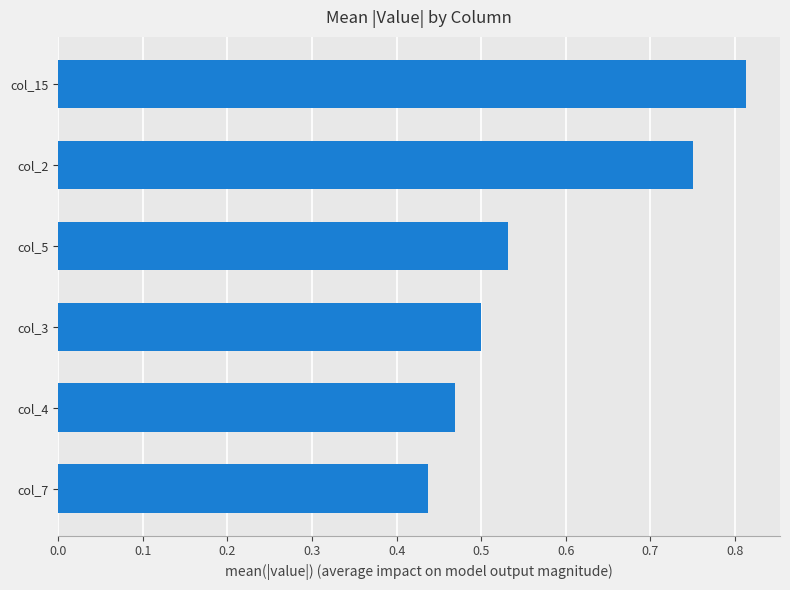

True or false: the data shows 0.1 at col_7.

False